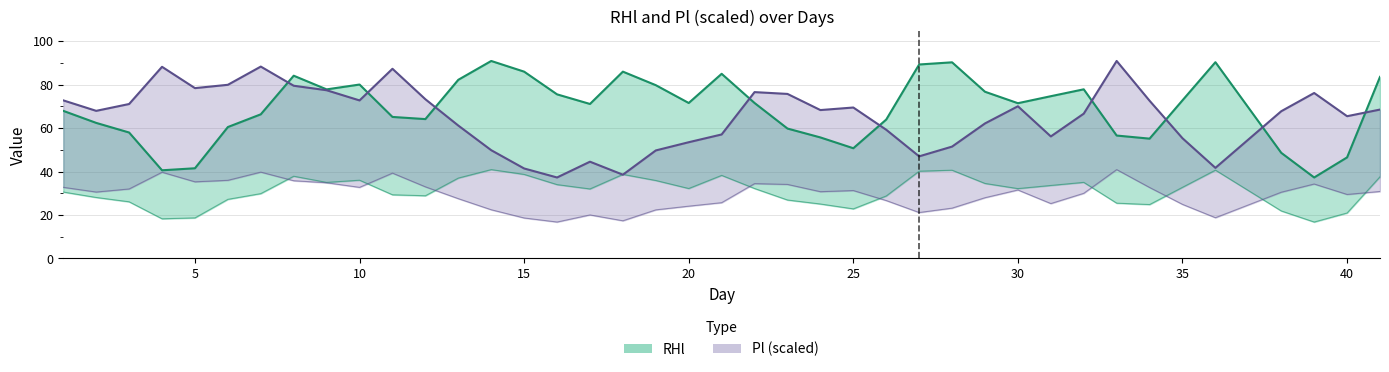

Is it true that Pl equals 23.7 at 16?

False